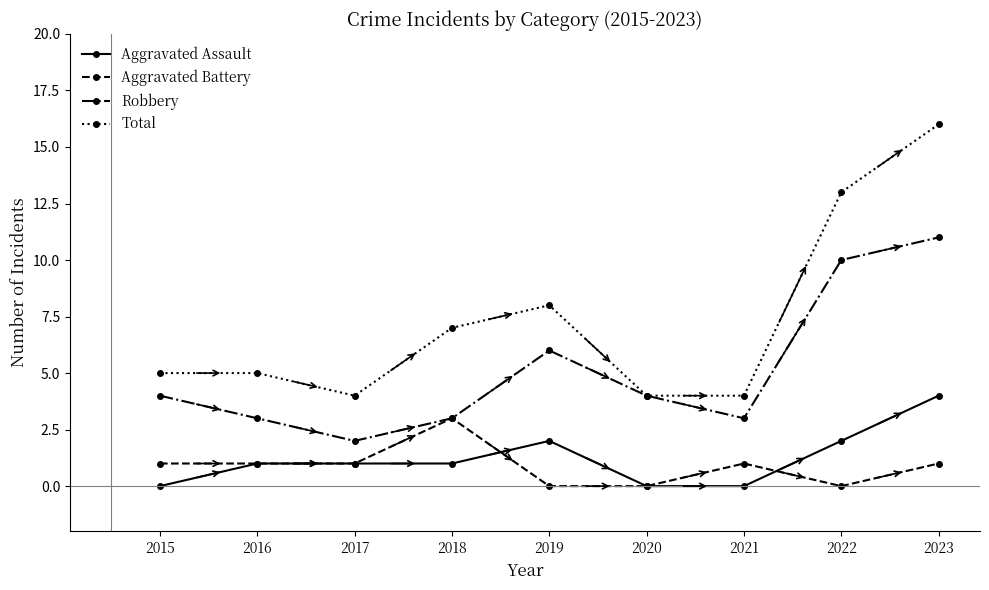

What is the sum of all Aggravated Battery values?

8